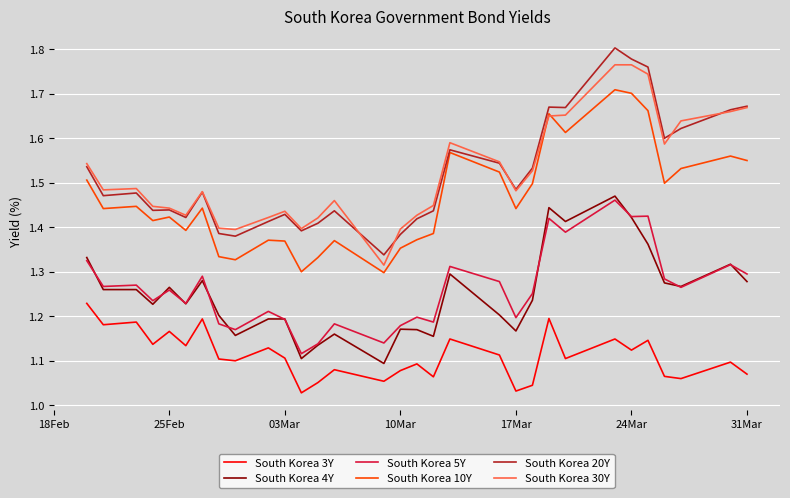

In South Korea 20Y, how many points are lower than both neighbors (excluding endpoints)?

9